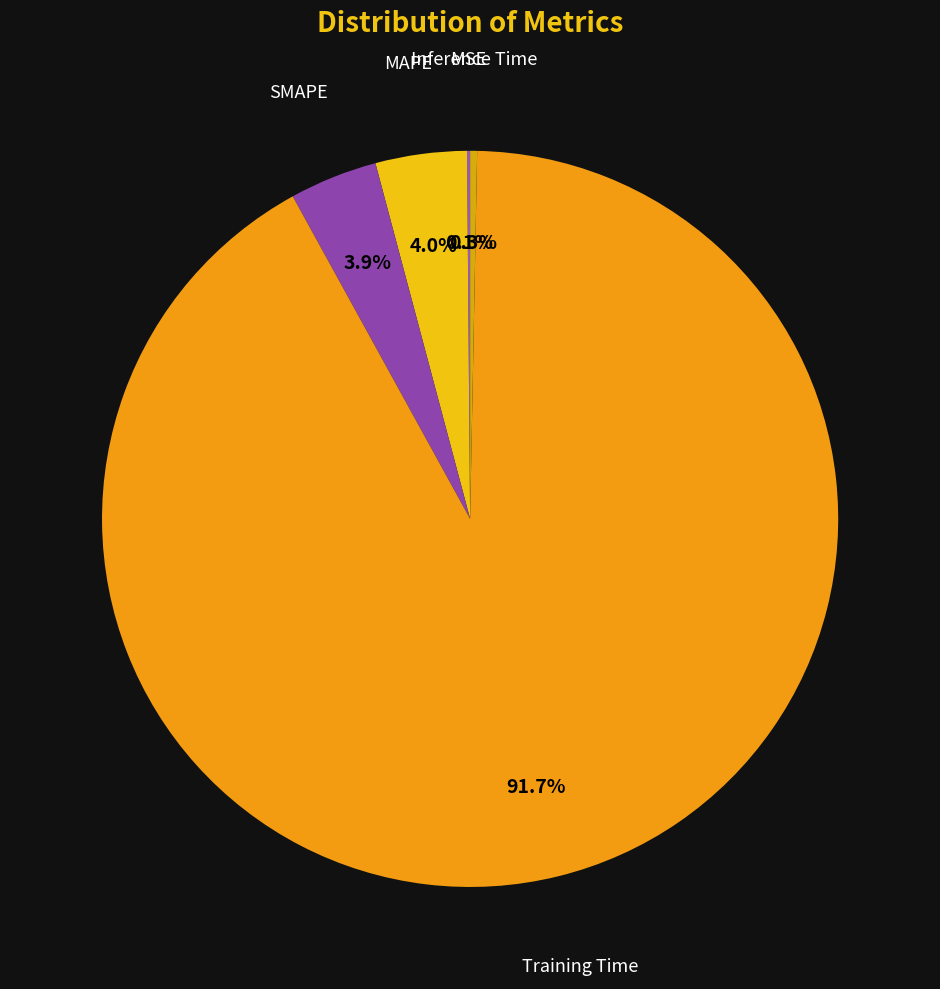

To the nearest percent, what is the difference between the largest and smallest slice percentages?

92%